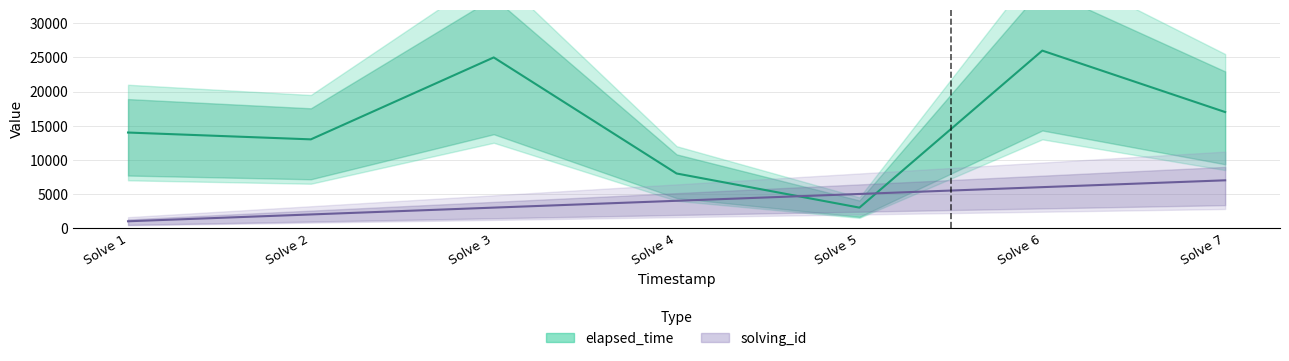

What is the value of the elapsed_time point at the 1st from the left?

14000